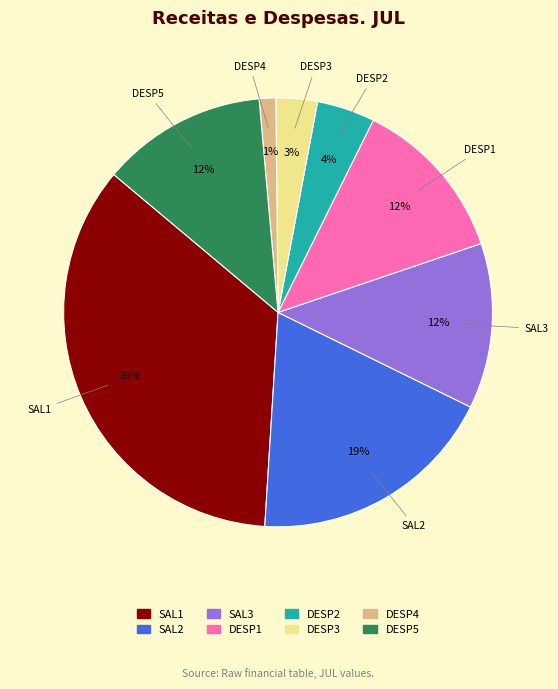

What is the largest slice in the pie chart?

SAL1